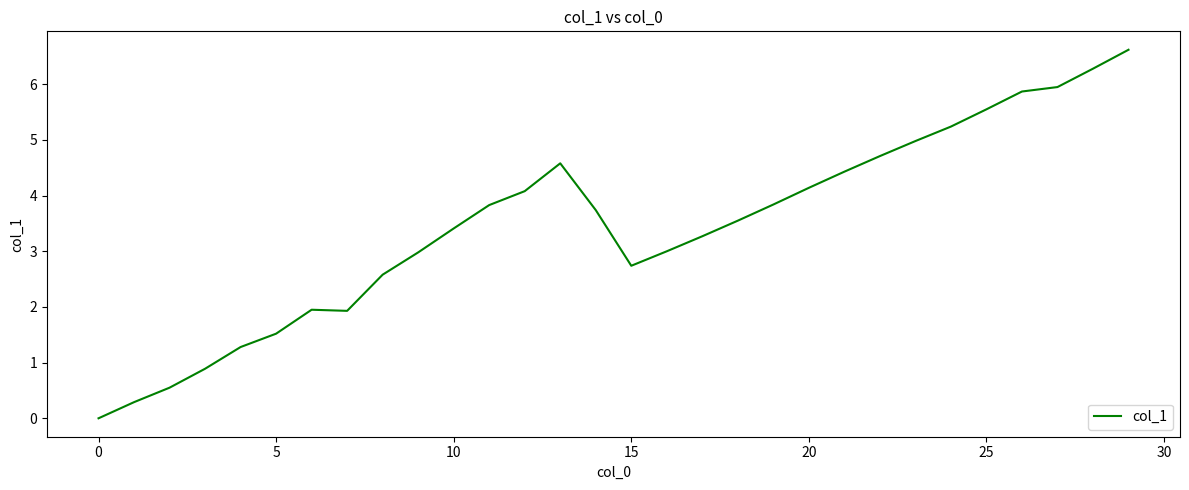

Count the number of data series in this chart.

1